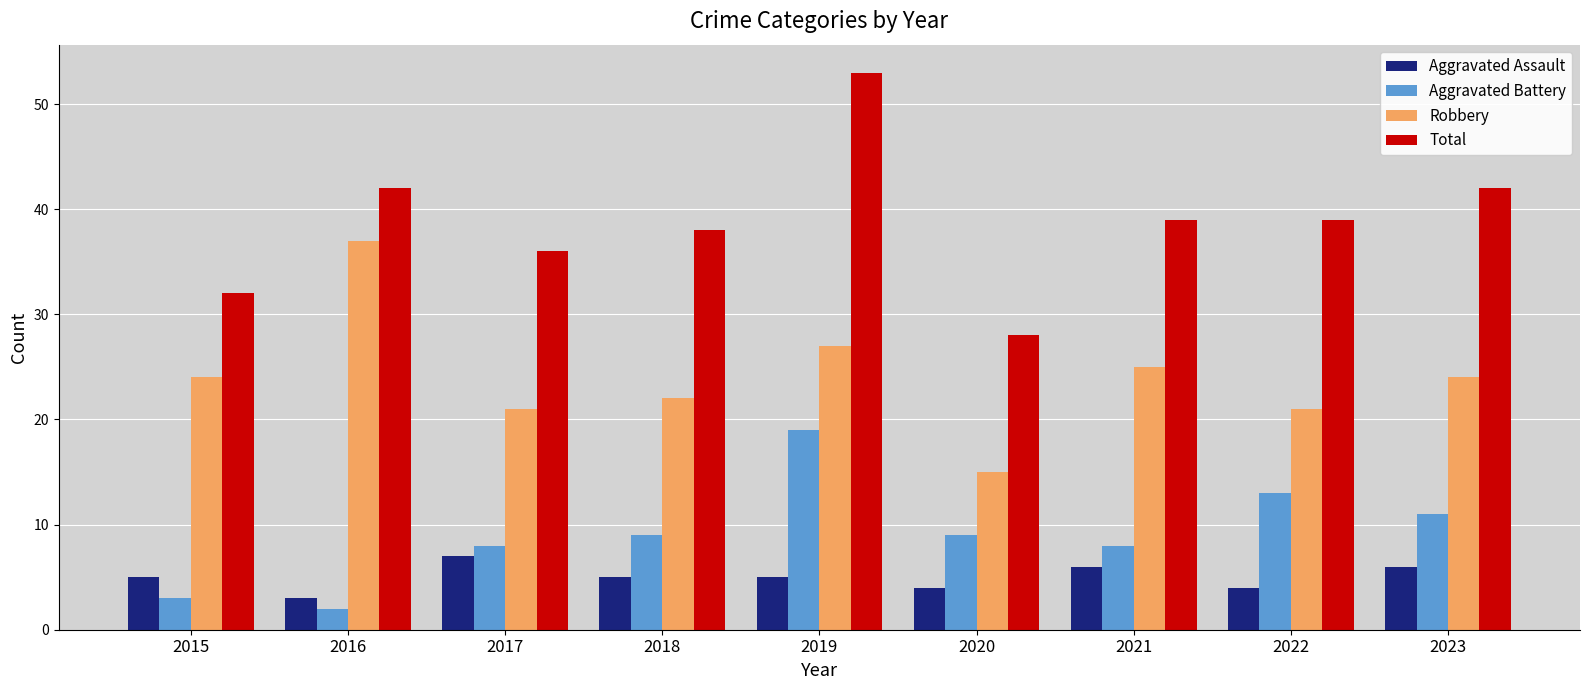

Read the Aggravated Assault value at 2017.

7